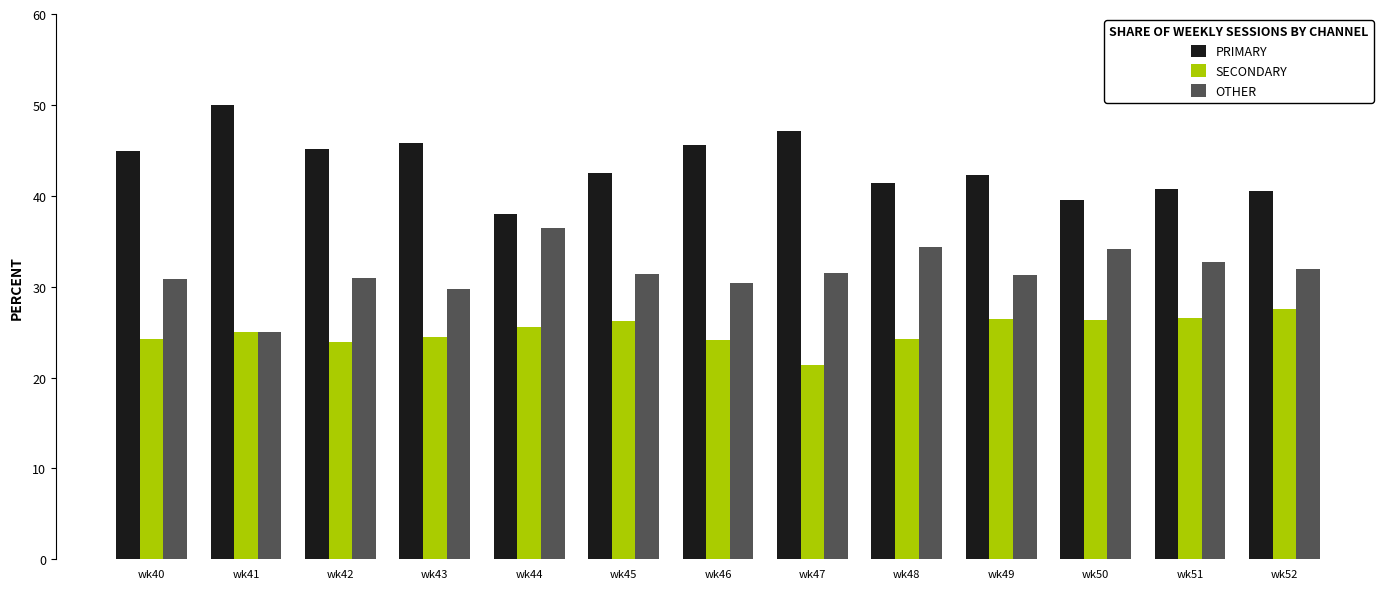

Read the SECONDARY value at wk52.

27.5